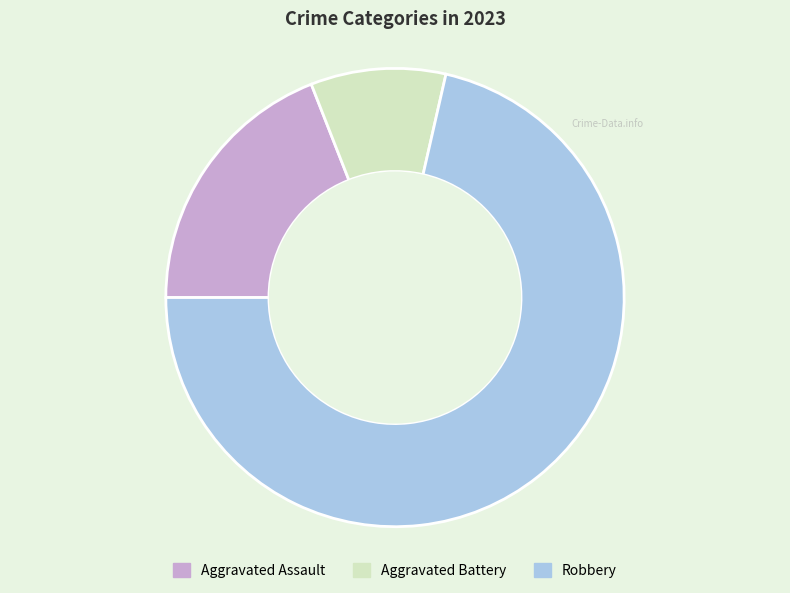

Which category has the biggest portion of the pie?

Robbery